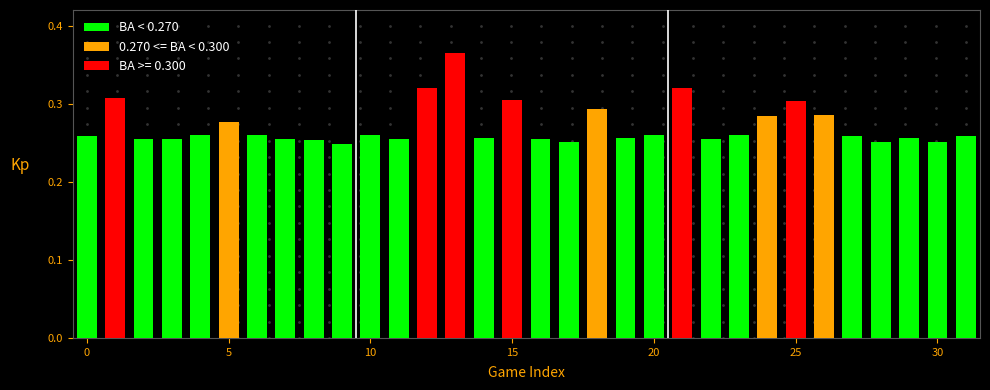

What is the sum of all values?

8.7